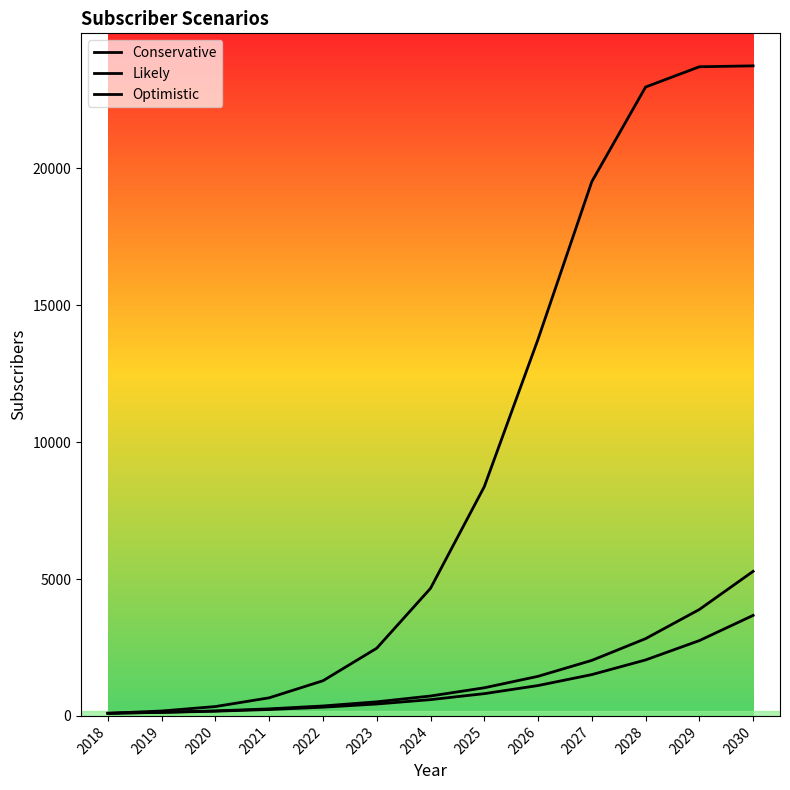

At which category is the sum across all series the highest?

2030